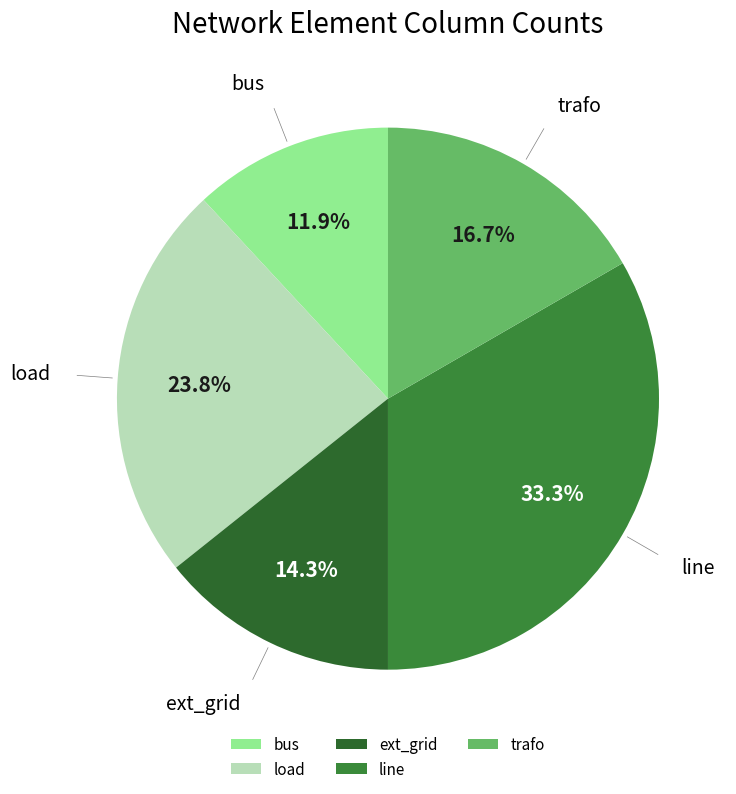

Count the number of slices in the pie.

5